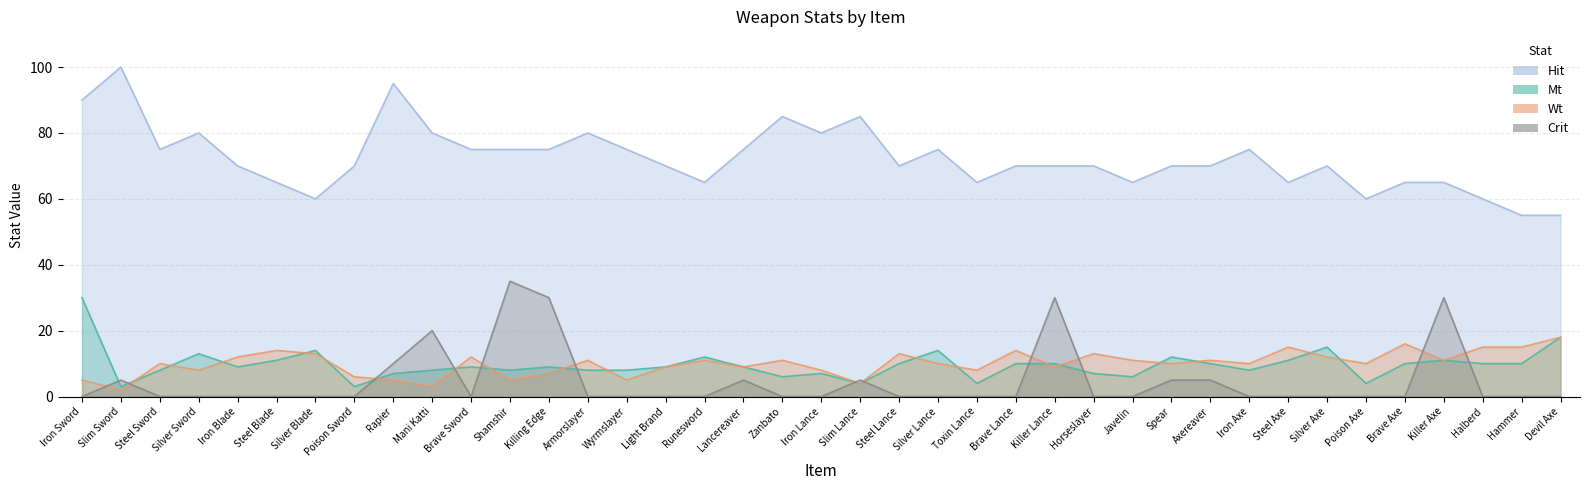

True or false: Hit and Mt cross at least once.

False